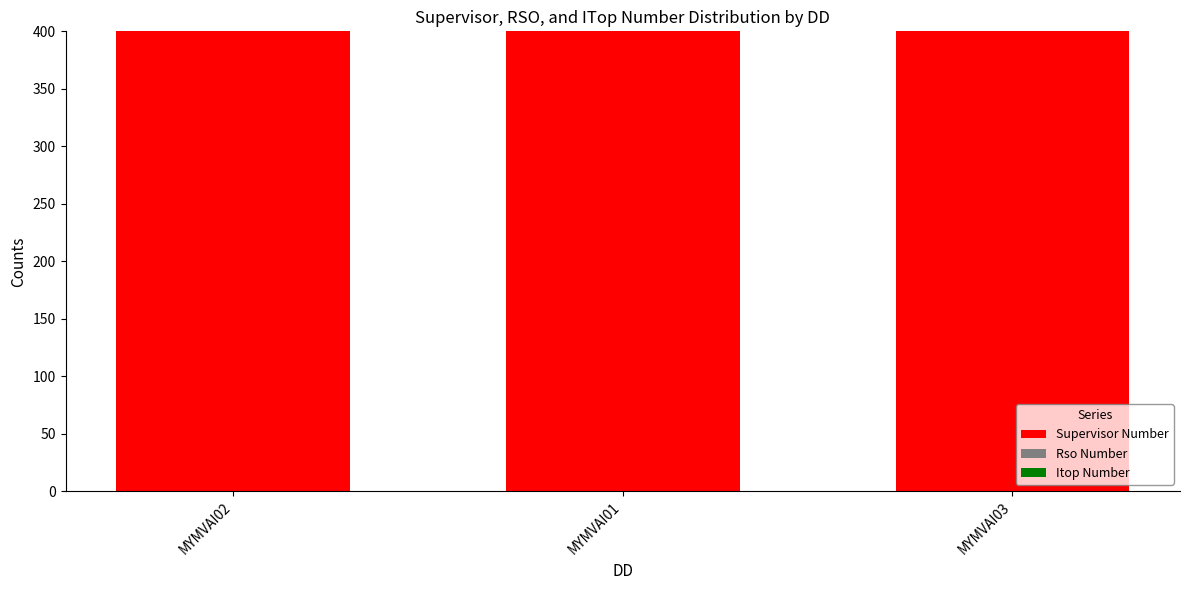

What is the label of the 1st bar from the right?

MYMVAI03